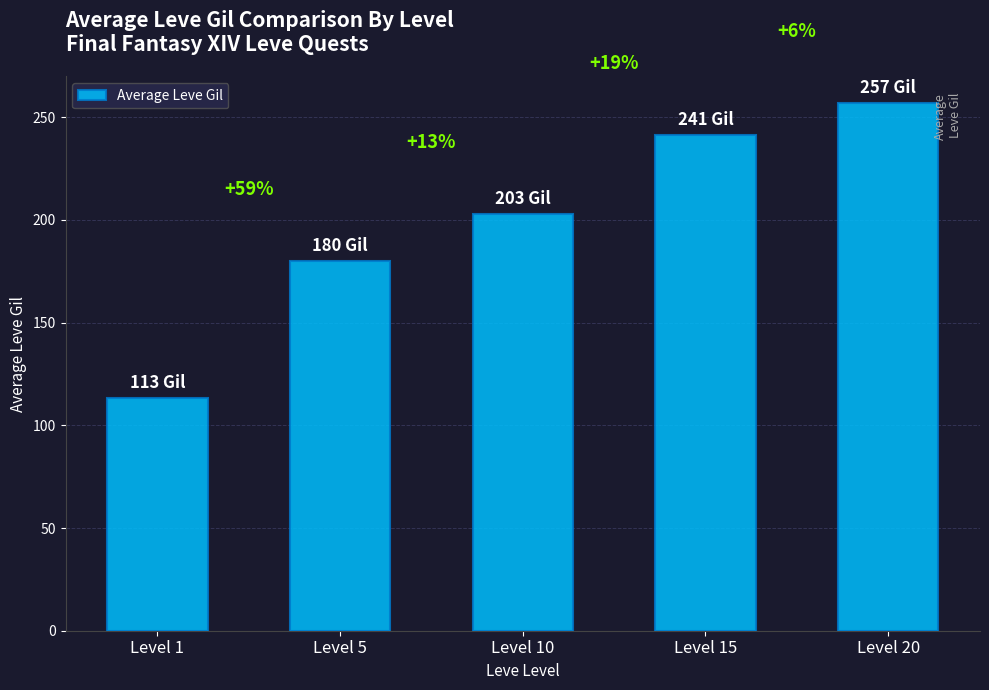

Where does the data first go above 202?

Level 10